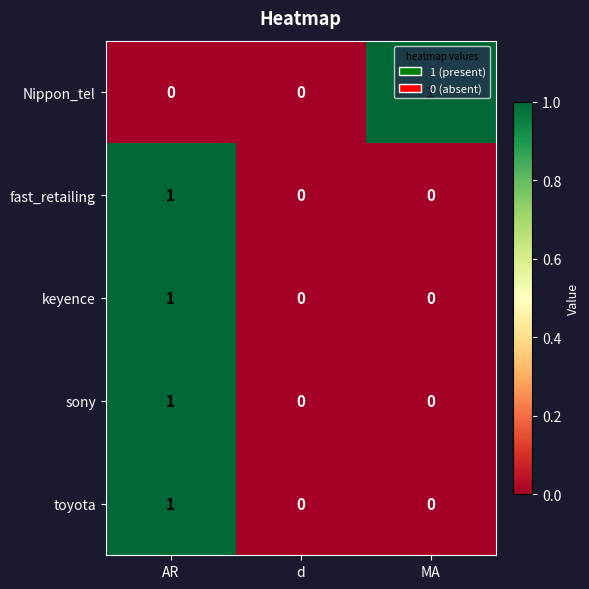

At which category is the sum across all series the highest?

AR